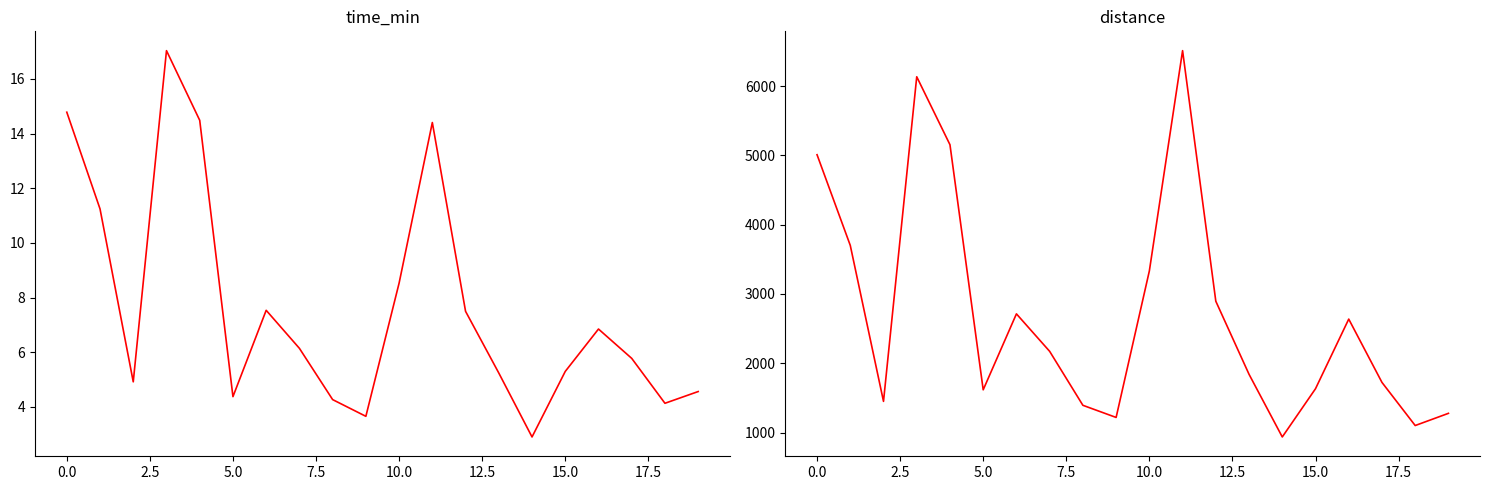

Reading left to right, what are all the values shown in this chart?

time_min: 14.8	11.2	4.9	17.0	14.5	4.4	7.5	6.1	4.3	3.7	8.5	14.4	7.5	5.2	2.9	5.3	6.8	5.8	4.1	4.6
distance: 5009.8	3701.0	1449.8	6134.9	5153.9	1616.8	2712.9	2171.8	1393.1	1217.9	3332.0	6511.8	2895.1	1840.4	936.2	1632.4	2637.2	1723.4	1101.1	1277.1